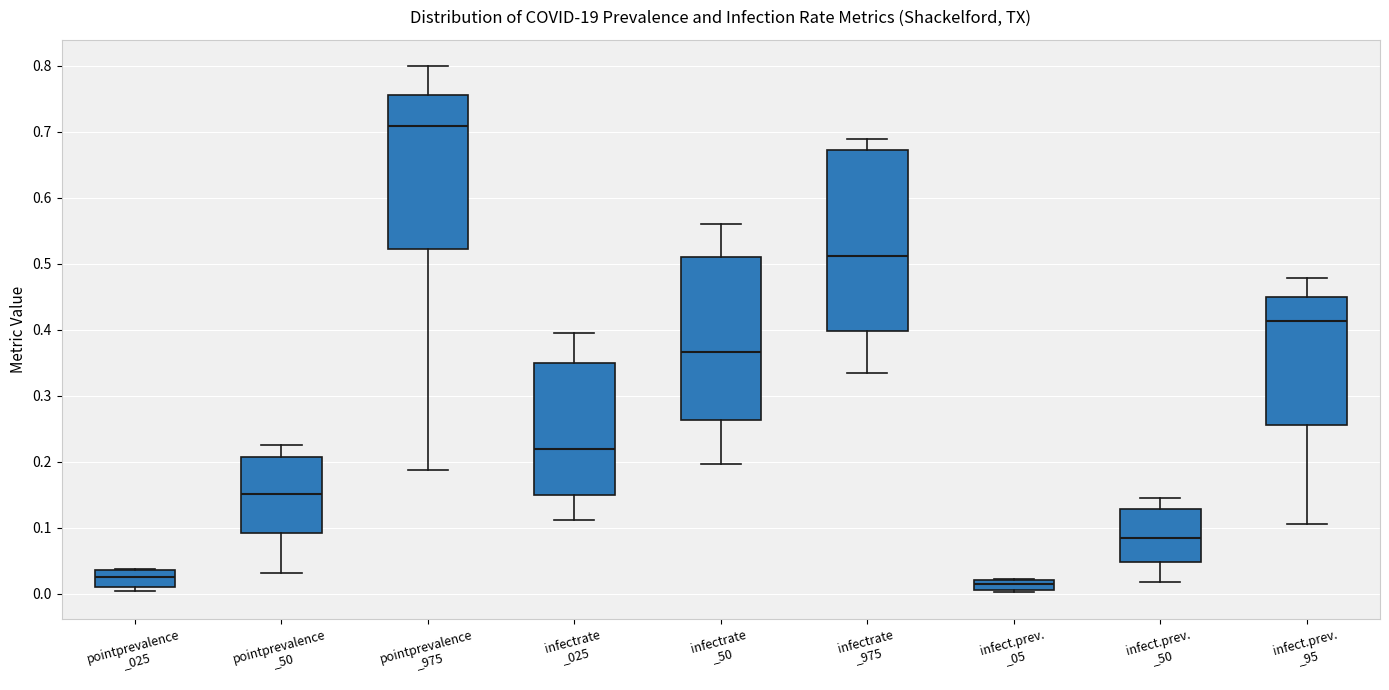

Which box is the tallest, from its lower edge to its upper edge?

infectrate _975